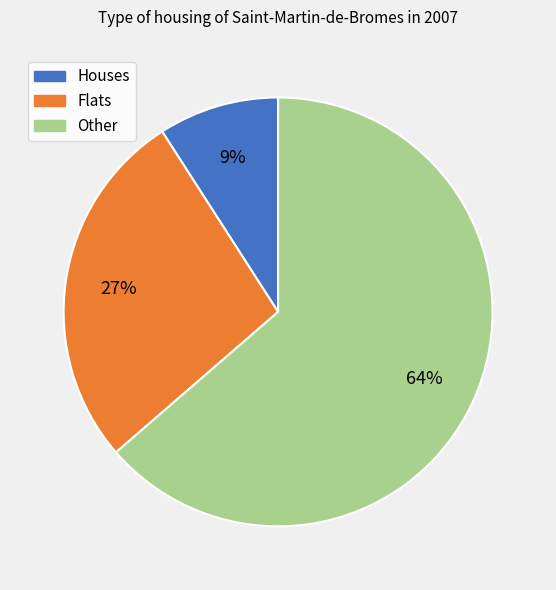

To the nearest percent, what is the difference between the largest and smallest slice percentages?

55%